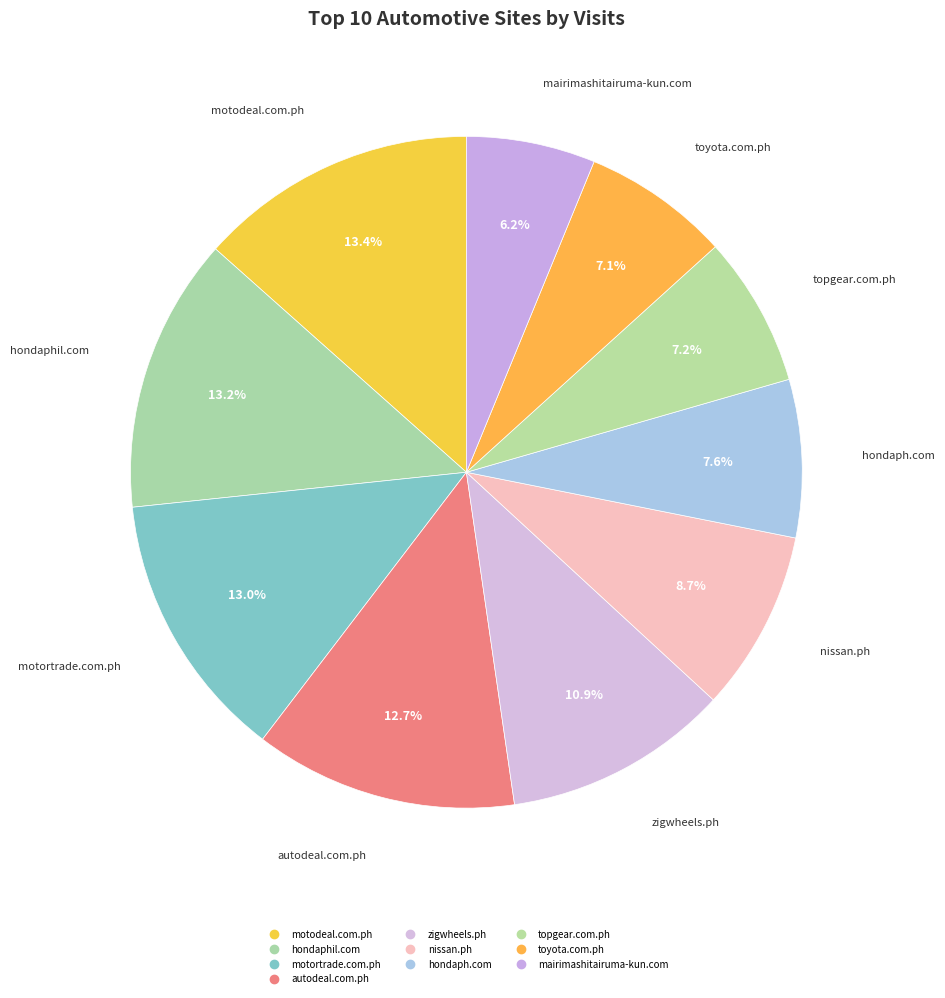

How many segments does this pie chart have?

10